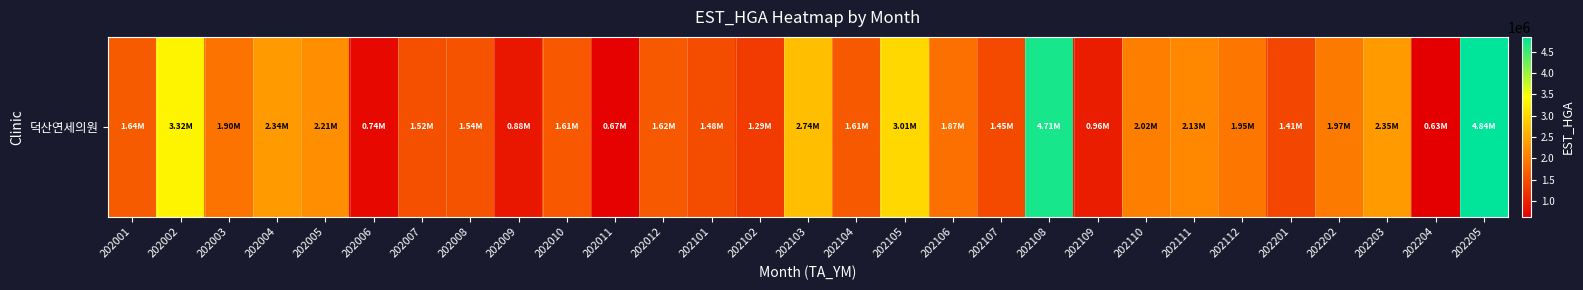

Reading right to left, extract all data points from this chart.

4843969	628539	2345642	1973619	1405164	1945295	2130945	2024420	958125	4708844	1449052	1871744	3014211	1608935	2742098	1293618	1478227	1615974	669046	1605513	884629	1543524	1517251	739602	2212795	2335044	1903959	3317082	1636609